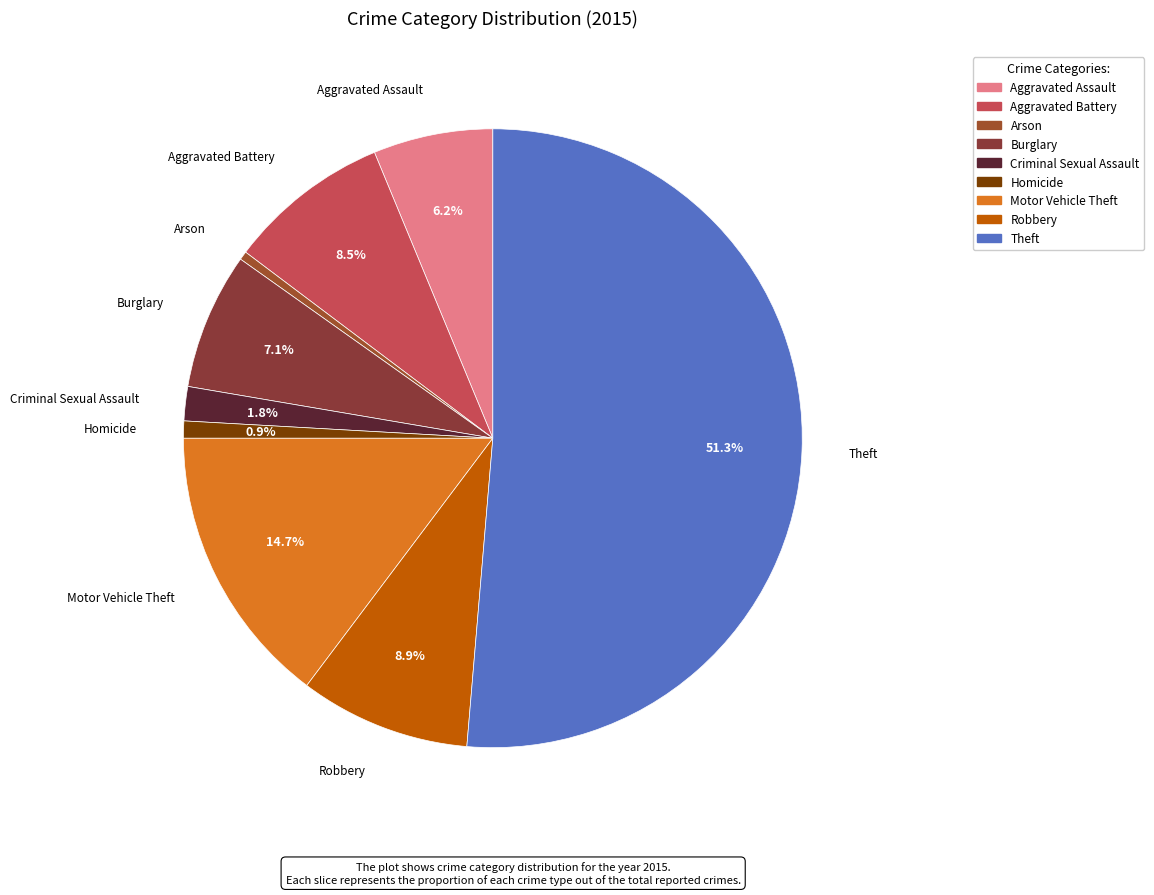

To the nearest percent, what percentage of the pie is Robbery?

9%